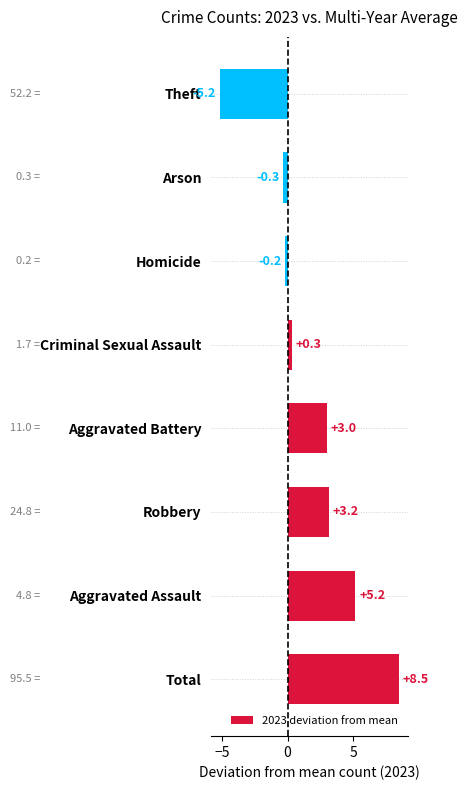

The value at Homicide is -0.2. True or false?

True